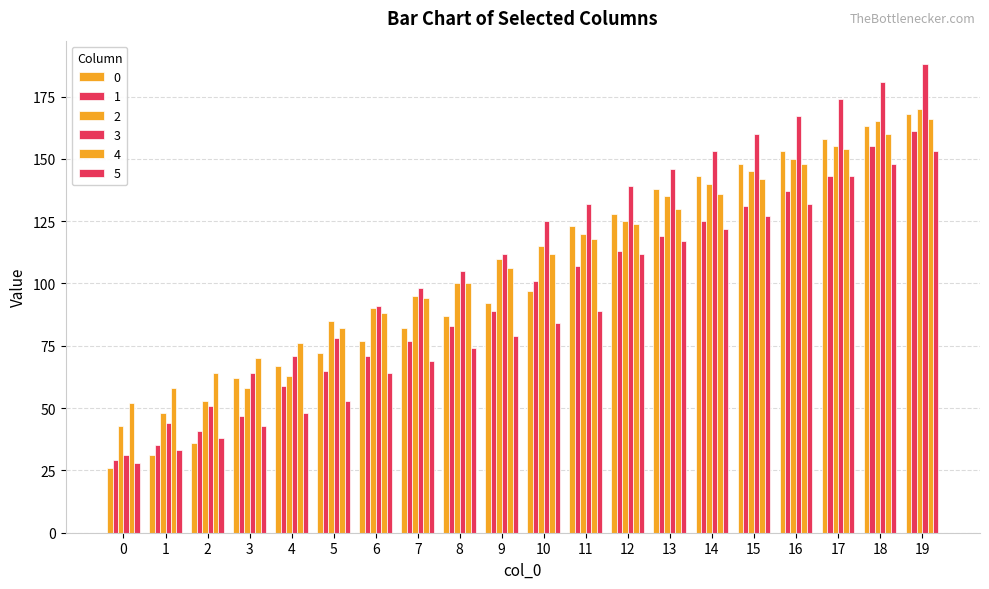

What is the difference between the highest and lowest values at 15?

33